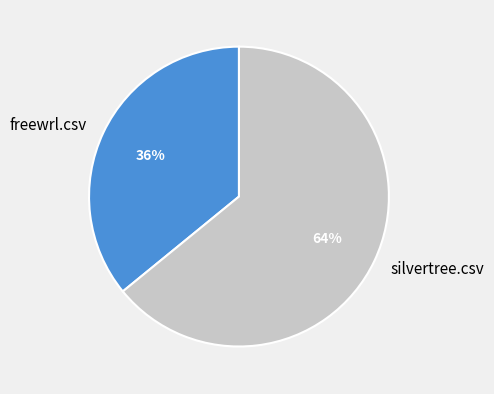

How many slices are in this pie chart?

2